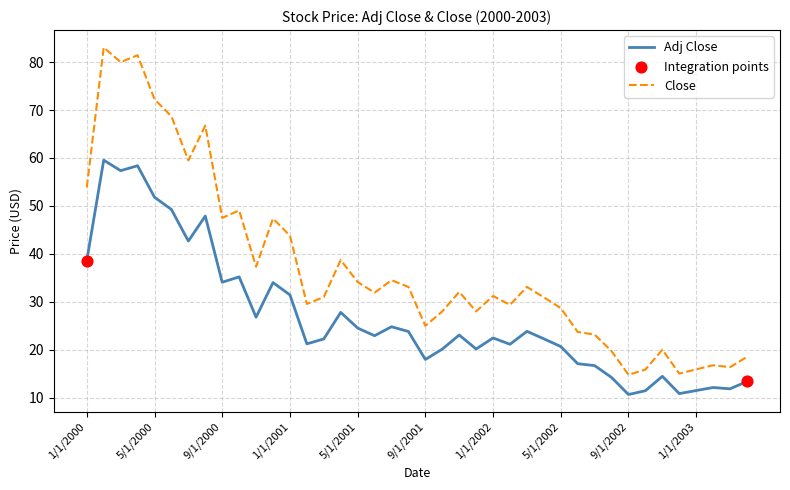

What is the difference between the maximum and minimum values in the Close series?

68.3